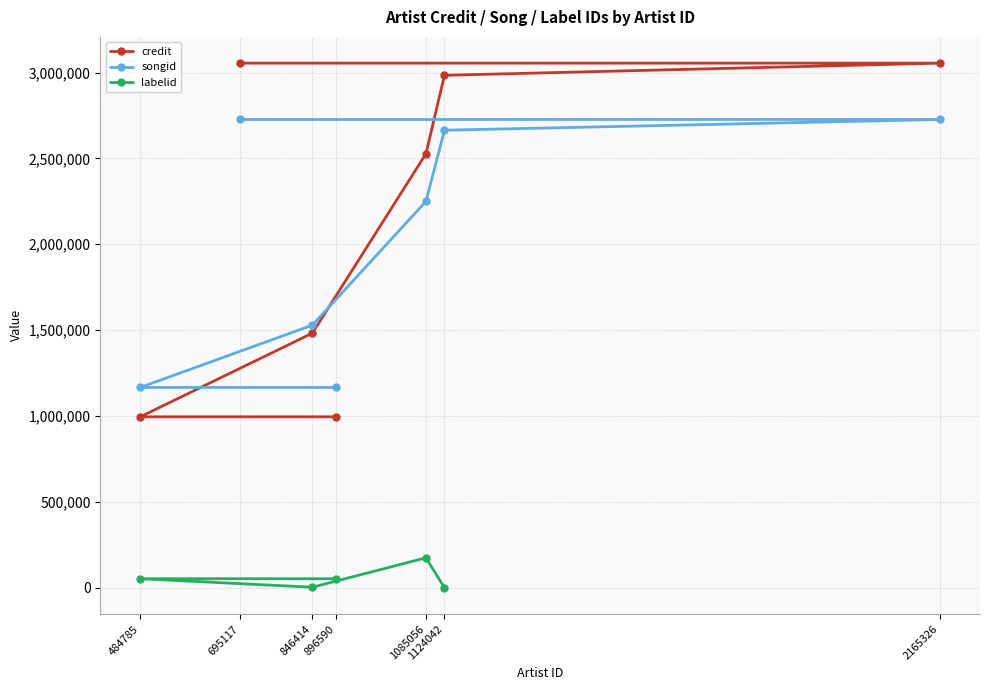

At how many categories does at least one series exceed 1778758?

4